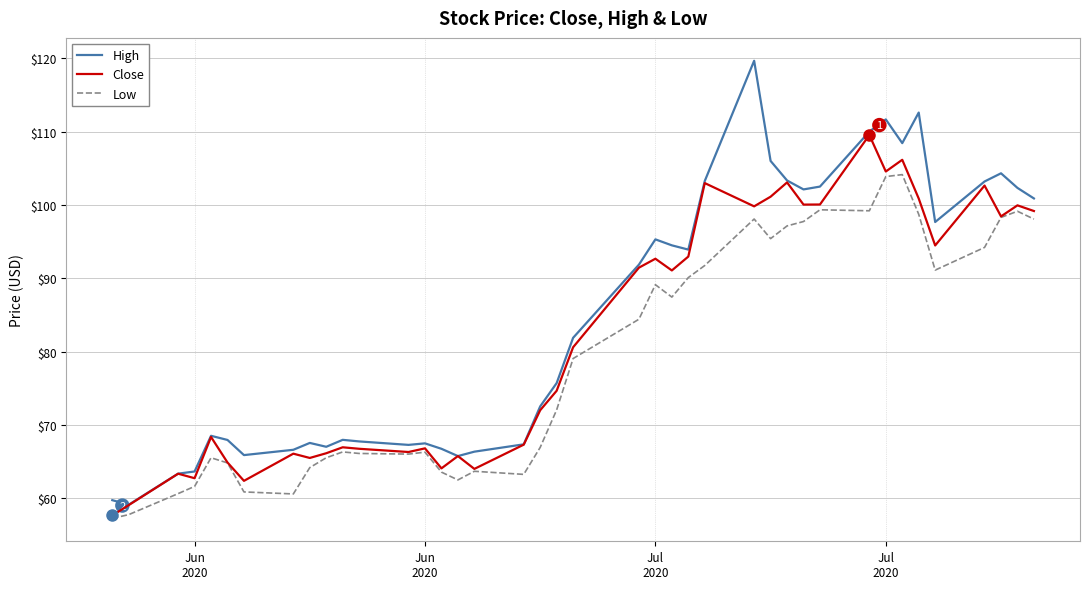

List the series in order of their peak value, highest first.

High, Close, Low